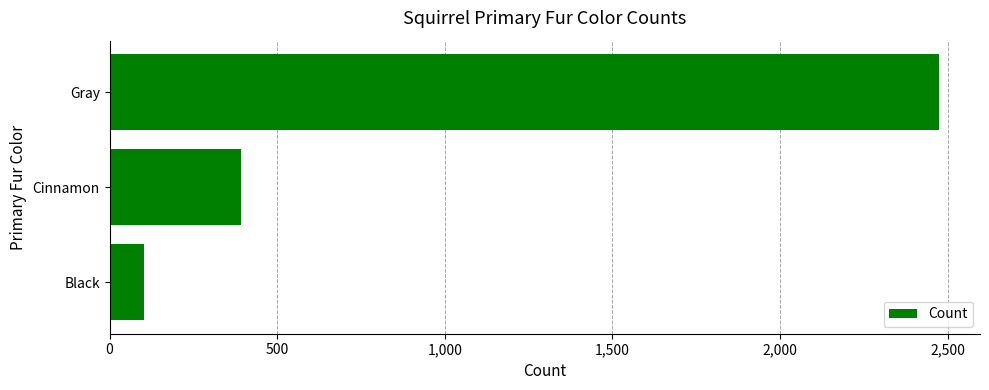

List the labels in order of value, smallest first.

Black, Cinnamon, Gray